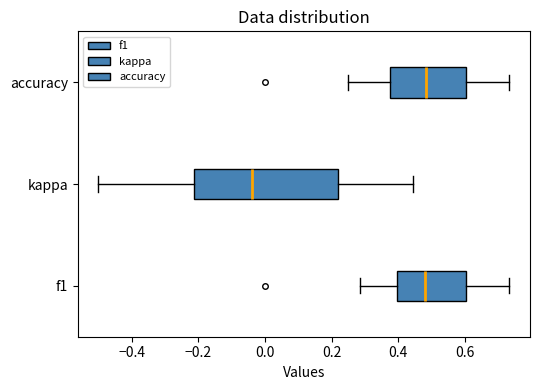

Reading bottom to top, read every box against the x-axis: the position of its median line, the range the box covers, and the ends of its whiskers. The values are not printed on the chart, so give them approximately, as read against the axis.

f1: median 0.48, box 0.40 to 0.60, whiskers 0.28 to 0.74
kappa: median -0.04, box -0.22 to 0.22, whiskers -0.50 to 0.44
accuracy: median 0.48, box 0.38 to 0.60, whiskers 0.26 to 0.74